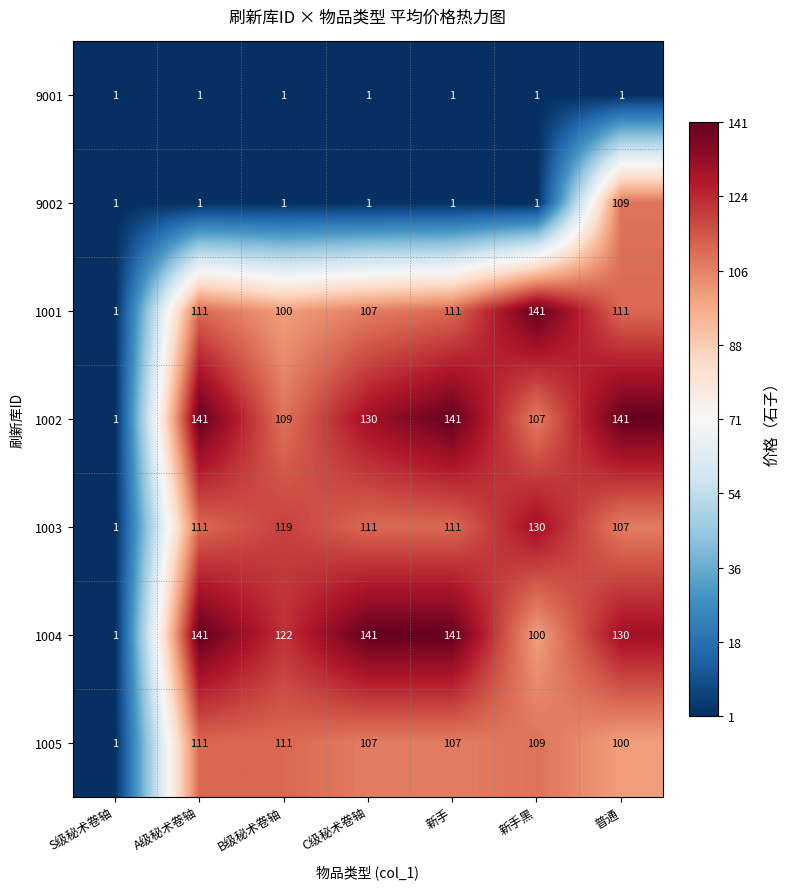

Which category has the highest value in the 1003 series?

新手黑